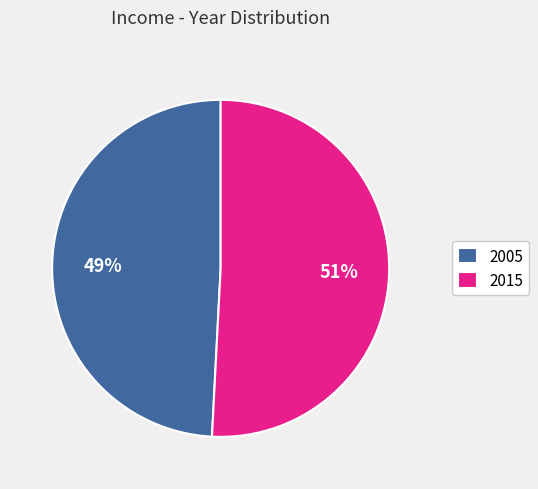

Combined, do 2015 and 2005 account for over 50%?

Yes